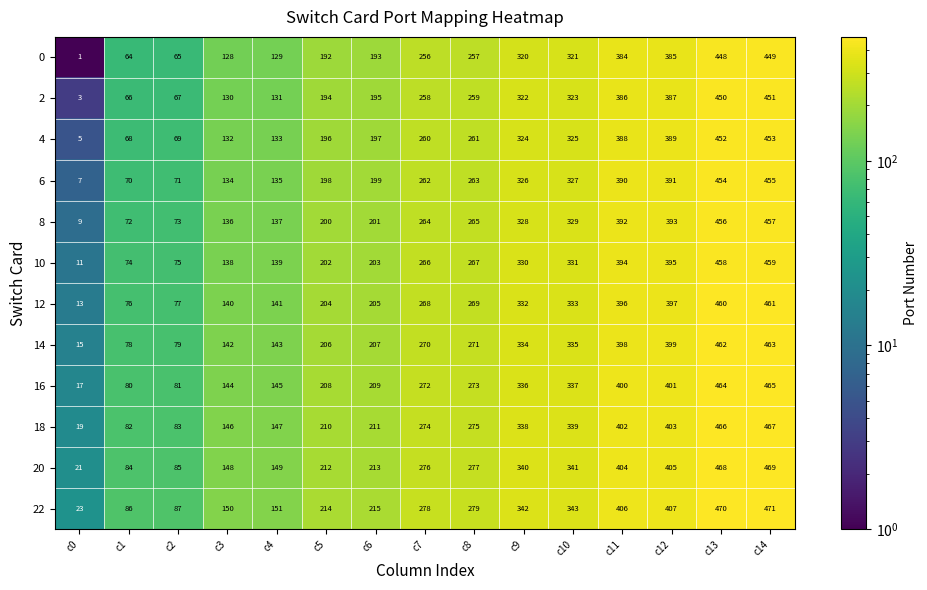

At c5, list the series in order from smallest to largest.

0, 2, 4, 6, 8, 10, 12, 14, 16, 18, 20, 22